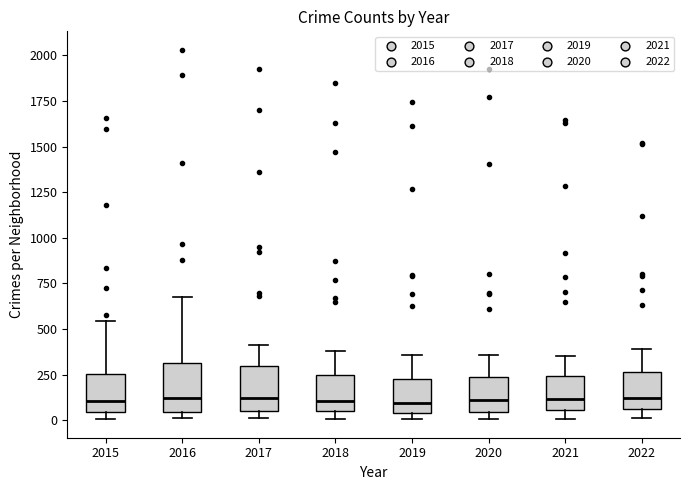

Where is the lower edge of the box at x = 2018 on the y-axis? The values are not printed on the chart, so give them approximately, as read against the axis.

50